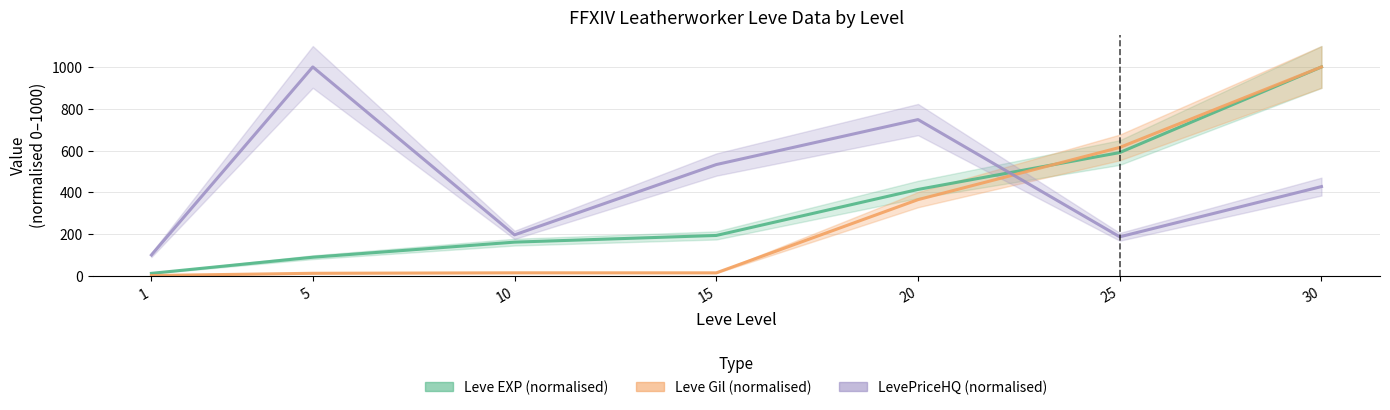

Is the value of Leve Gil (normalised) at 10 greater than the value of Leve EXP (normalised) at 15?

No